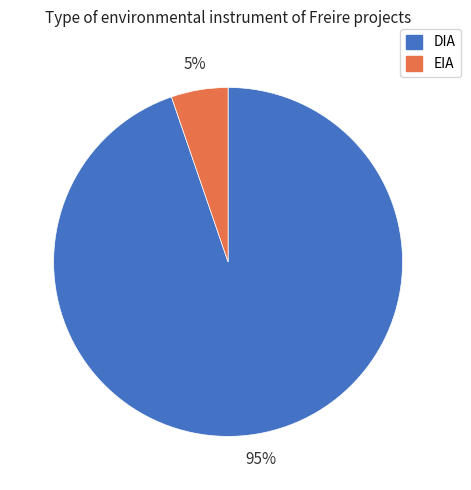

Which category has the biggest portion of the pie?

DIA